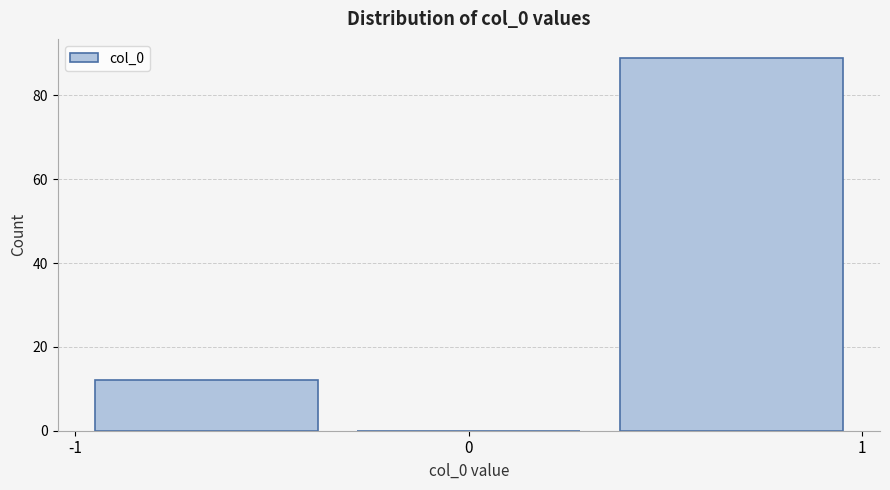

Which range on the x-axis has the tallest bar?

0.3 to 1.0